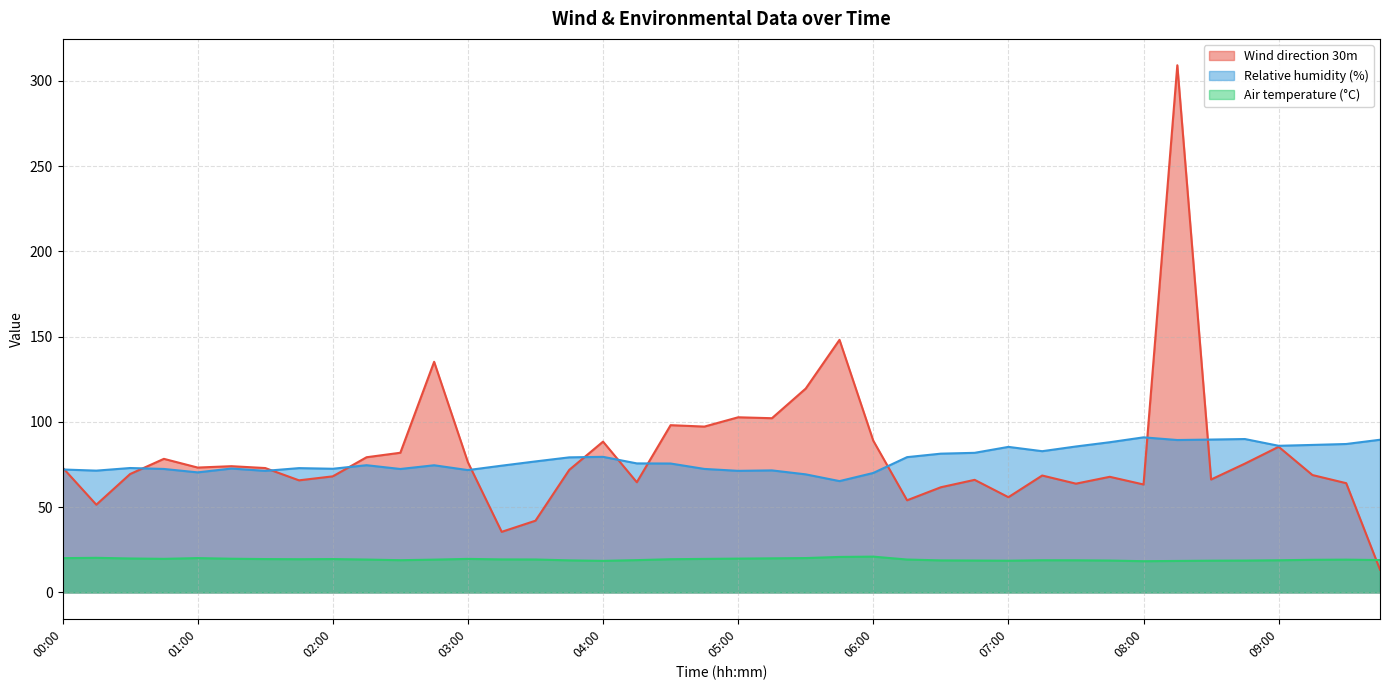

What is the lowest value of the Wind direction 30m series?

13.4